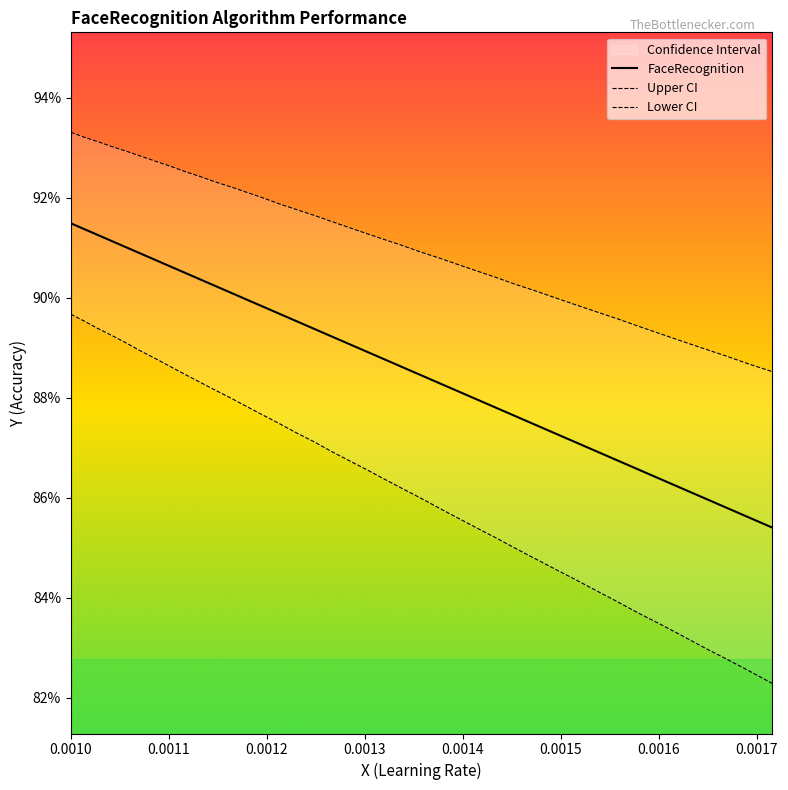

Does the chart display data point markers on the line(s)?

No